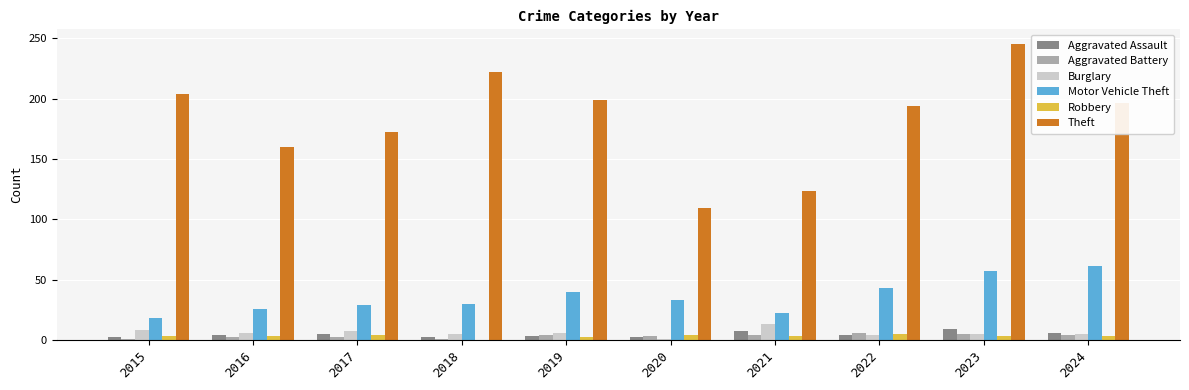

The Theft series shows 109 at 2020. True or false?

True